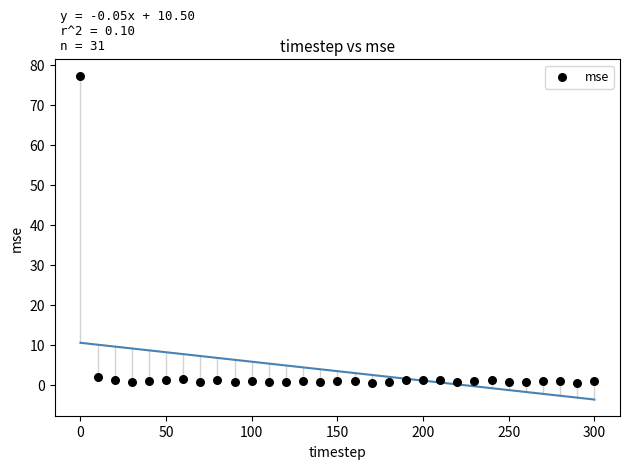

What is the range of Y values (max minus min)?

76.8